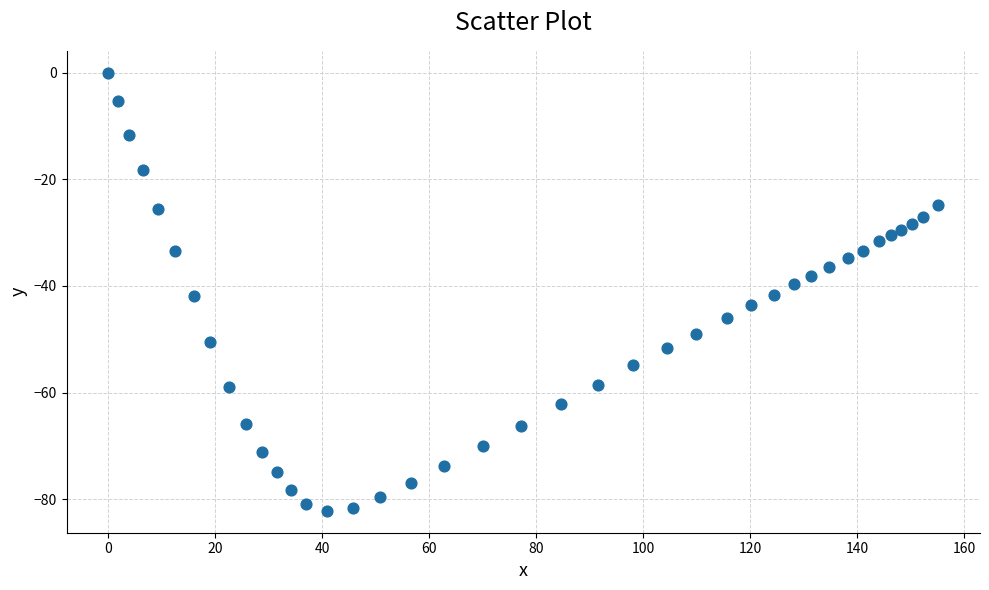

What is the range of X values (max minus min)?

155.2